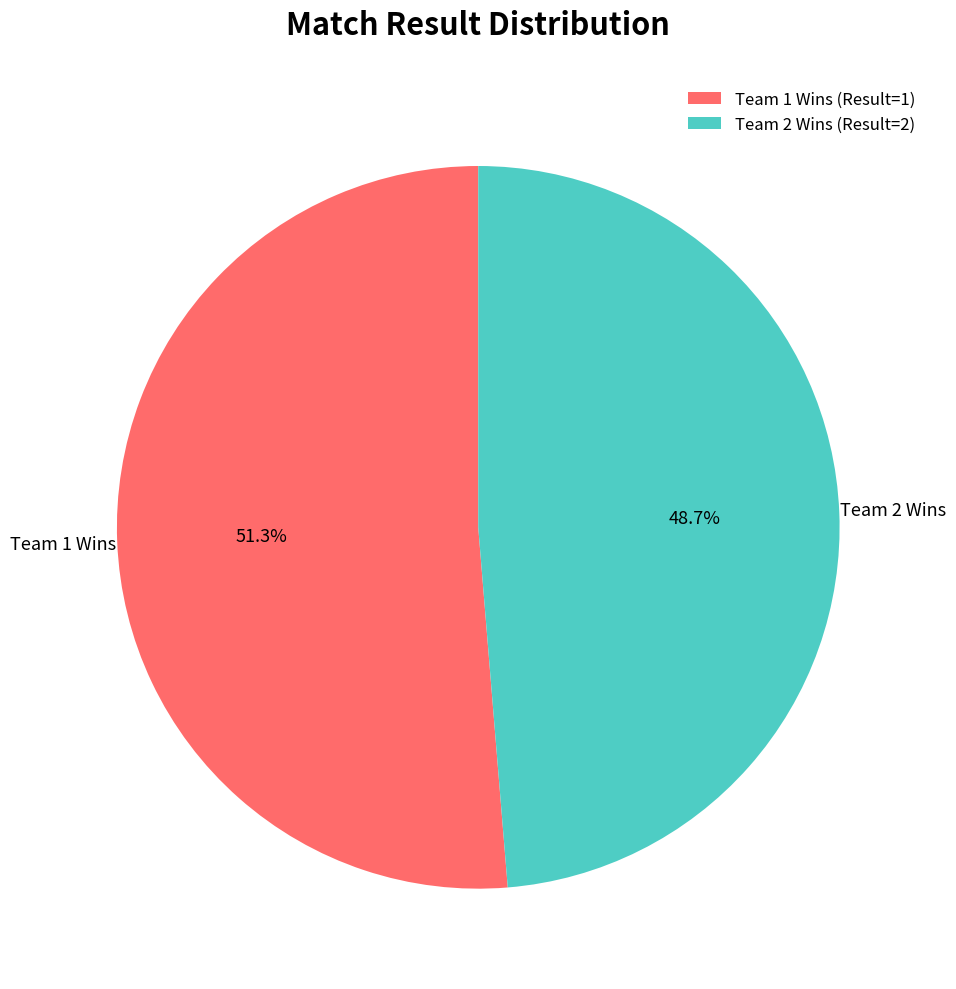

What percentage do Team 1 Wins (Result=1) and Team 2 Wins (Result=2) together represent?

100.0%